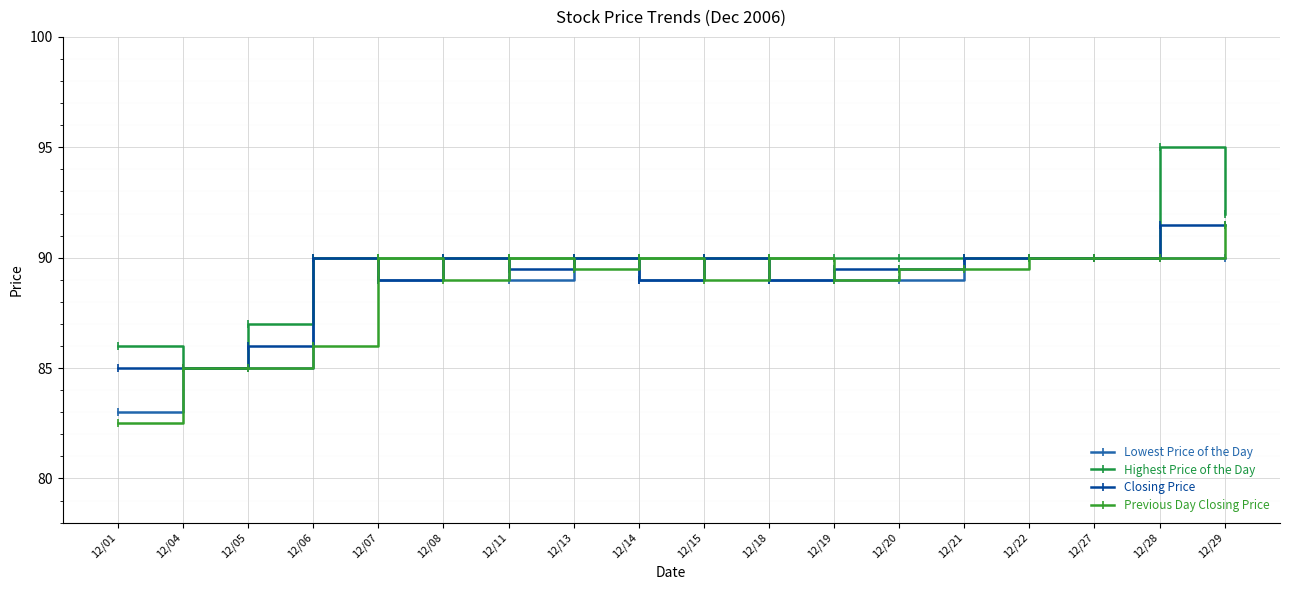

The Closing Price series shows 49.0 at 12/19. True or false?

False